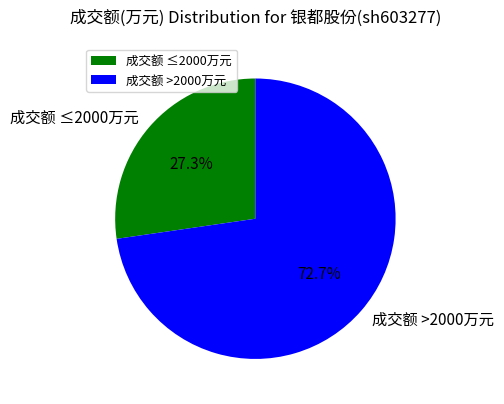

What is the ratio of the value at 成交额 ≤2000万元 to the value at 成交额 >2000万元?

0.4